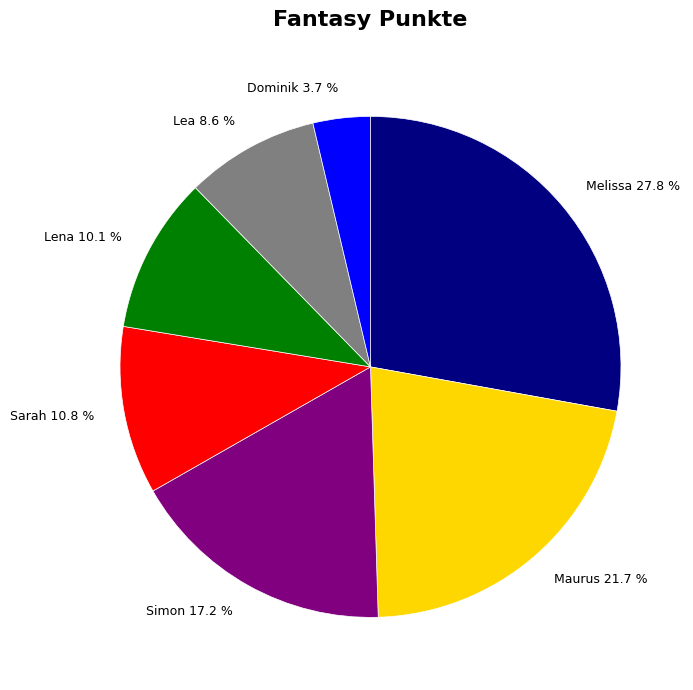

What portion of the pie excludes Lena 10.1 %?

89.9%